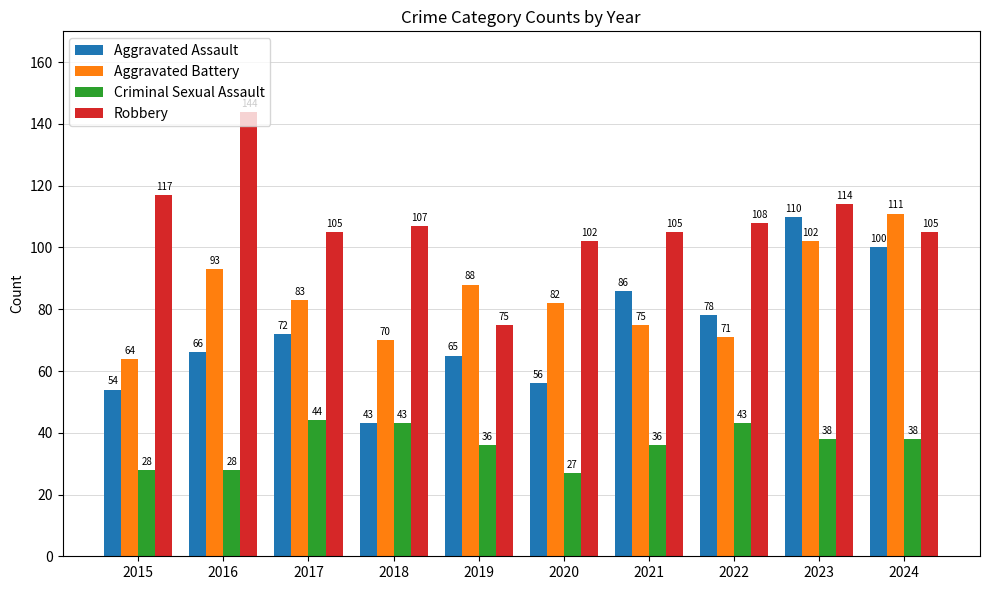

What is the difference between the highest and lowest values at 2024?

73